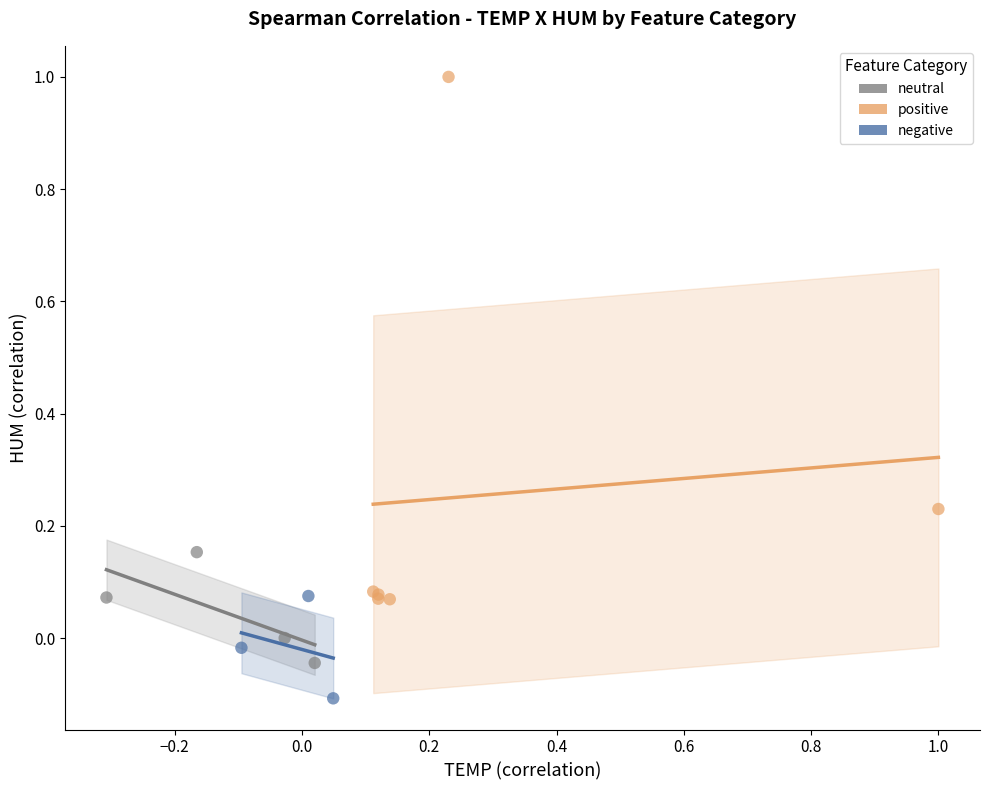

Which series contains the lowest Y value?

negative